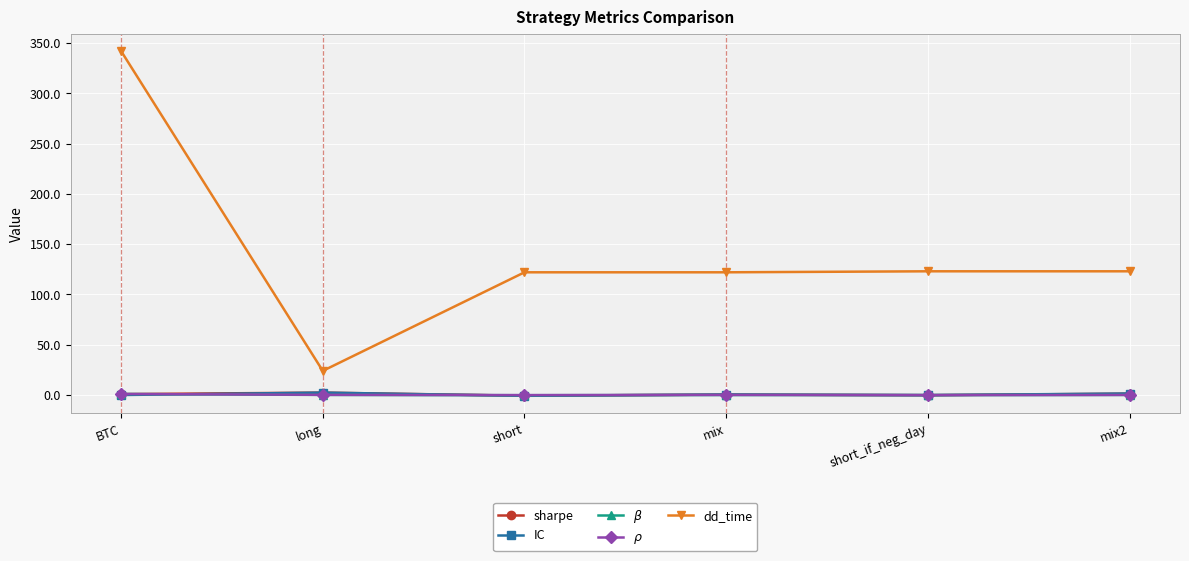

What is the minimum value shown in the chart?

-0.8